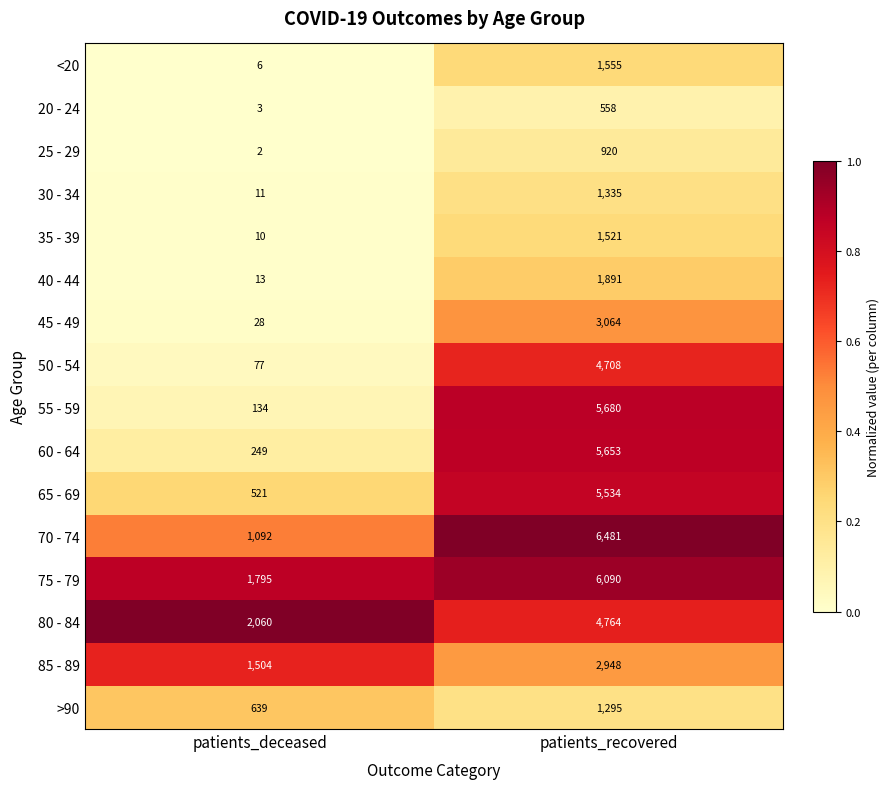

Which series has the largest range (max minus min)?

55 - 59